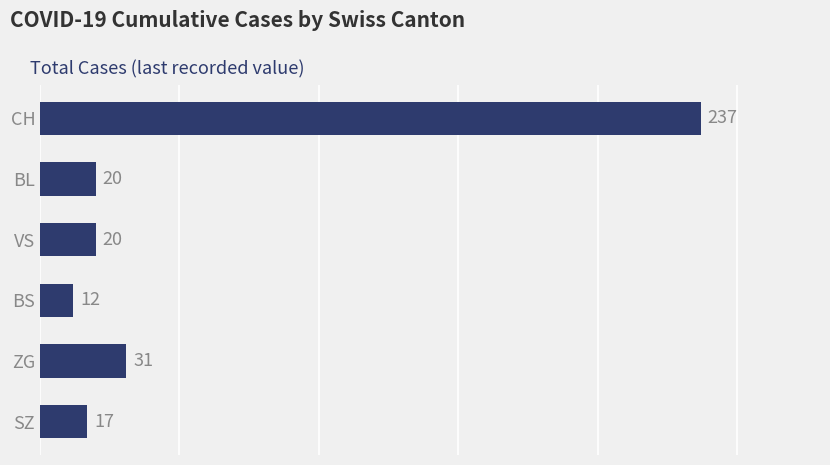

What is the value of the 3rd bar from the top?

20